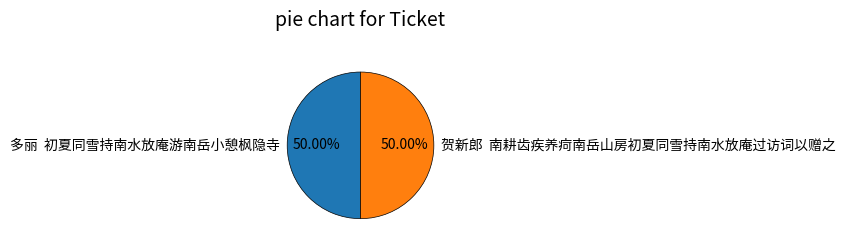

How many segments does this pie chart have?

2